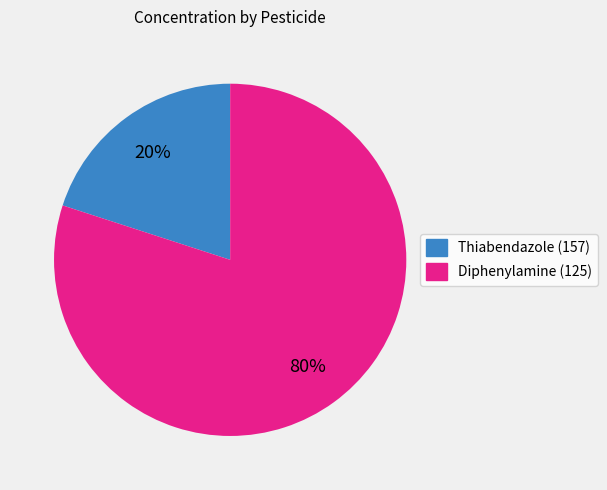

What is the largest slice in the pie chart?

Diphenylamine (125)